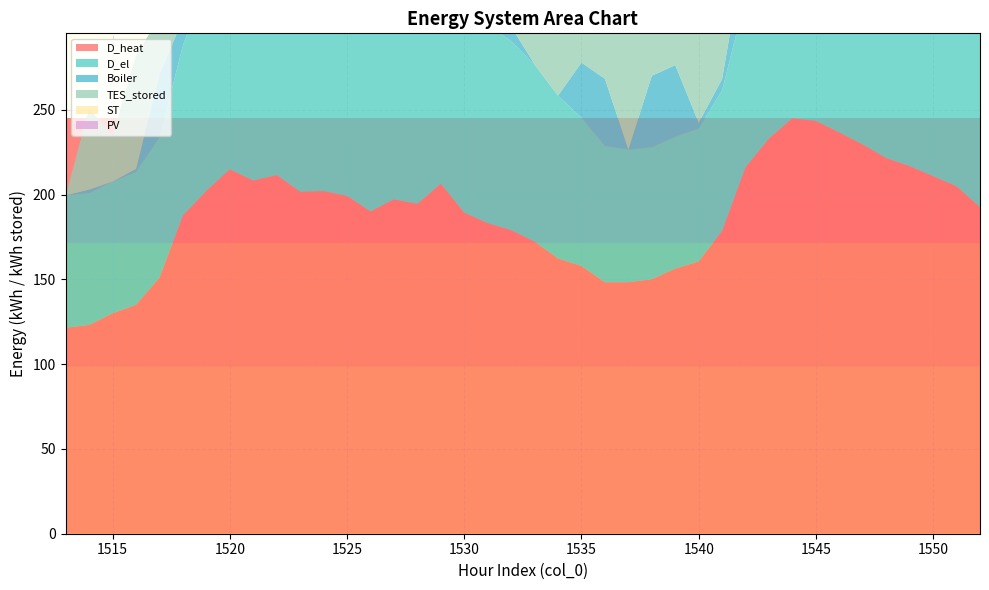

Reading left to right, what are all the values shown in this chart?

D_heat: 121.5	123.1	130.0	135.0	151.0	187.7	202.3	214.9	208.3	211.5	201.7	202.1	199.3	190.1	197.2	194.5	206.4	189.4	183.2	179.1	172.3	162.3	157.8	148.3	148.3	150.1	156.3	160.6	178.6	216.2	233.1	245.1	243.4	236.6	229.5	221.6	216.8	210.9	204.9	192.7
D_el: 78.1	77.7	77.7	78.3	82.8	100.3	122.2	137.7	144.3	146.2	146.8	146.6	145.2	145.0	143.8	137.2	127.0	121.2	117.0	111.5	104.3	96.0	87.5	80.4	78.2	77.8	77.8	78.4	82.9	100.3	122.3	137.8	144.4	146.2	146.9	146.6	145.2	145.0	143.8	137.1
Boiler: 0.0	2.1	0.0	1.9	37.2	15.7	14.9	6.1	4.8	12.7	7.7	5.9	1.9	12.4	6.3	6.3	15.3	8.6	7.3	8.6	0.3	0.0	32.5	39.6	0.0	42.2	42.2	3.4	6.6	32.5	17.7	2.2	27.4	4.9	3.3	18.6	11.4	0.0	0.0	3.2
TES_stored: 0.0	48.0	26.9	66.9	33.7	89.0	89.0	89.0	70.2	62.0	62.0	62.0	62.0	62.0	78.5	78.5	78.5	78.5	78.5	78.5	80.0	80.0	89.2	133.5	193.7	216.2	277.1	332.0	346.1	346.1	346.1	320.7	268.1	244.0	209.0	179.0	179.0	173.7	155.6	142.7
ST: 0.0	0.0	0.0	0.0	0.0	0.0	0.0	0.0	5.4	15.2	17.4	24.2	25.4	23.0	18.9	9.9	2.5	0.0	0.0	0.0	0.0	0.0	0.0	0.0	0.0	0.0	0.0	0.0	0.0	0.0	0.0	0.3	1.8	6.7	6.2	20.8	10.1	2.9	2.0	2.5
PV: 0.0	0.0	0.0	0.0	0.0	0.0	0.0	0.0	9.1	25.9	29.4	39.5	41.0	37.4	31.2	16.6	3.8	0.0	0.0	0.0	0.0	0.0	0.0	0.0	0.0	0.0	0.0	0.0	0.0	0.0	0.0	0.0	2.6	11.1	10.2	33.8	16.6	4.4	2.8	3.7